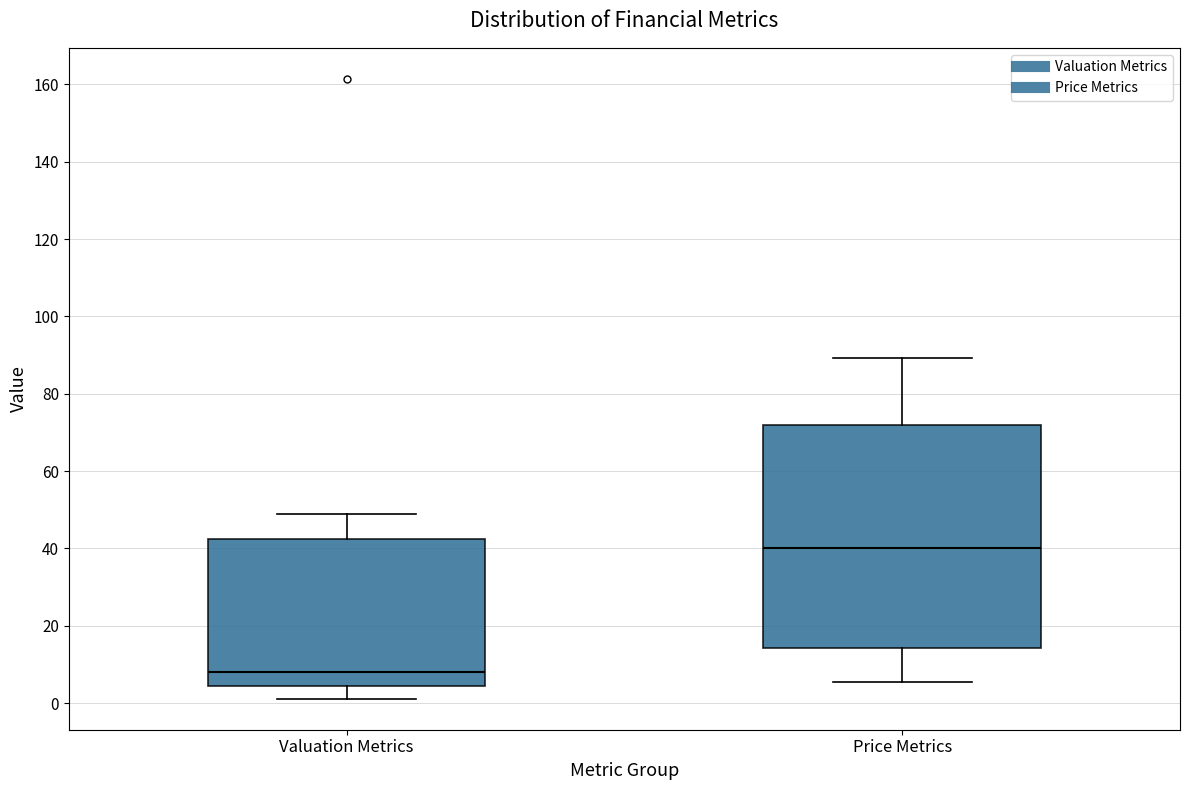

Where is the lower edge of the box for Price Metrics on the y-axis? The values are not printed on the chart, so give them approximately, as read against the axis.

14